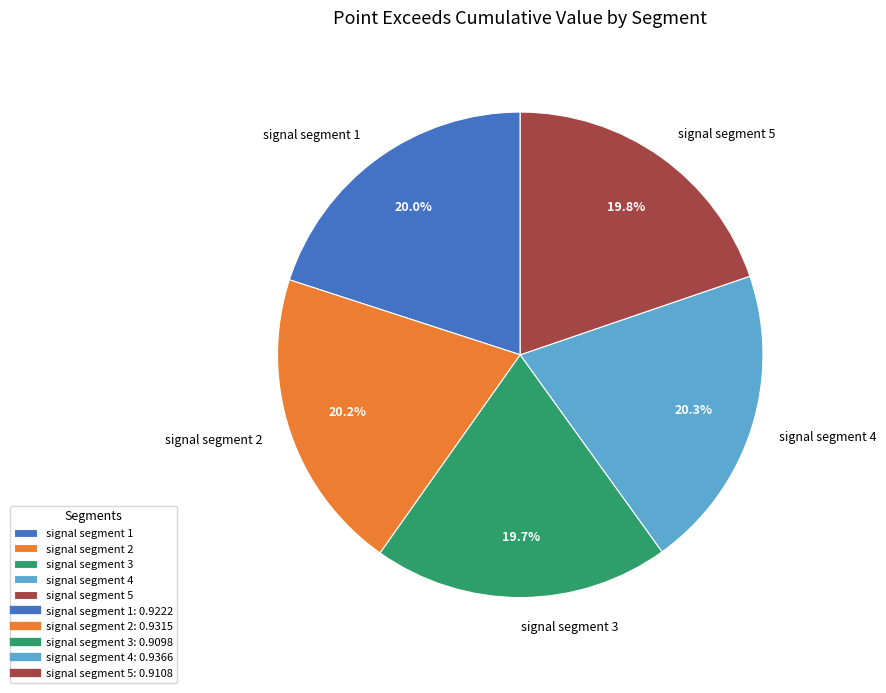

Does signal segment 4 represent more than half of the total?

No